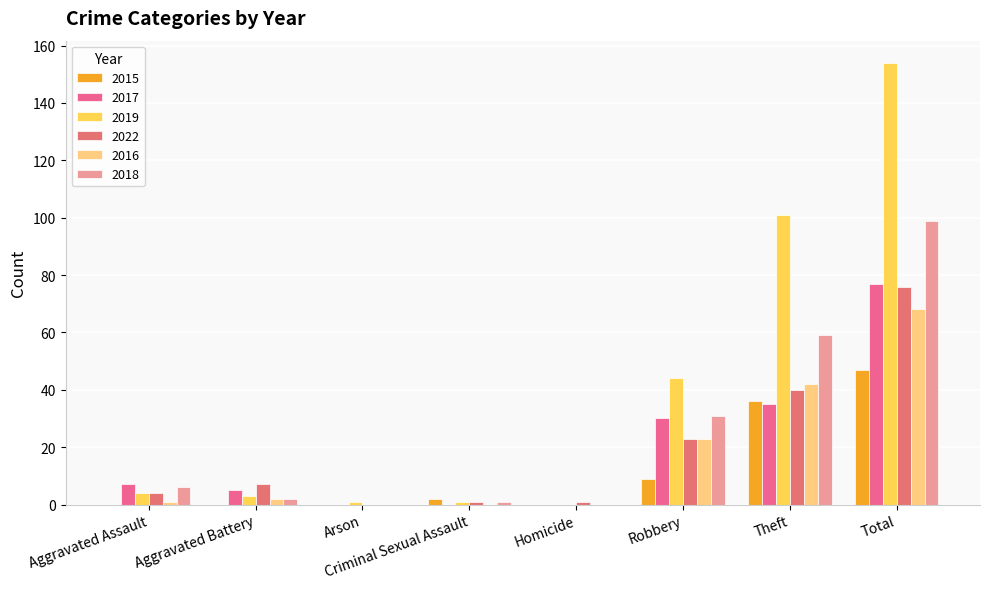

What position from the left is Theft?

7